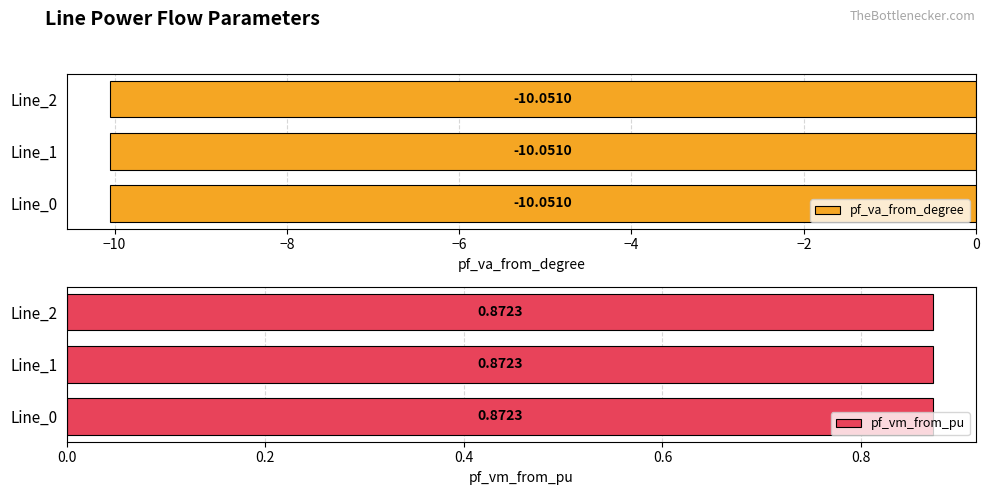

Which series has the largest total across all categories?

pf_vm_from_pu